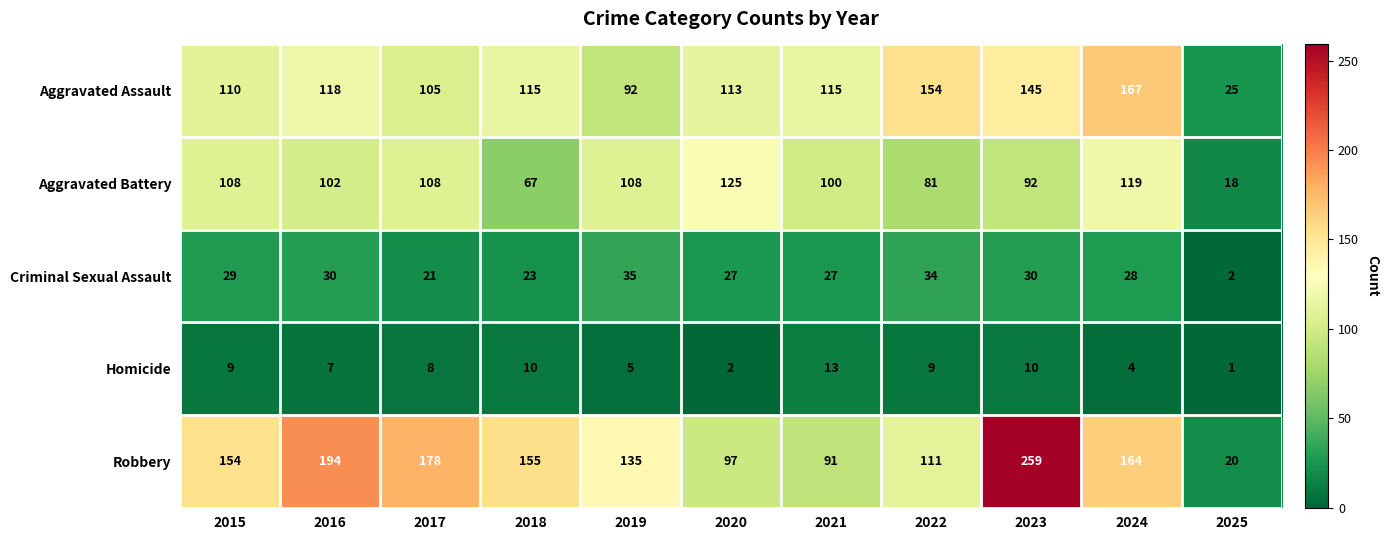

Which series has the widest spread of values?

Robbery